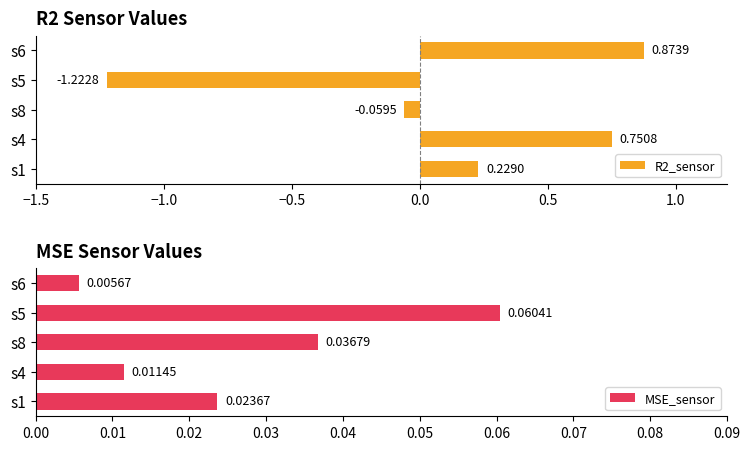

What is the maximum value for MSE_sensor?

0.1